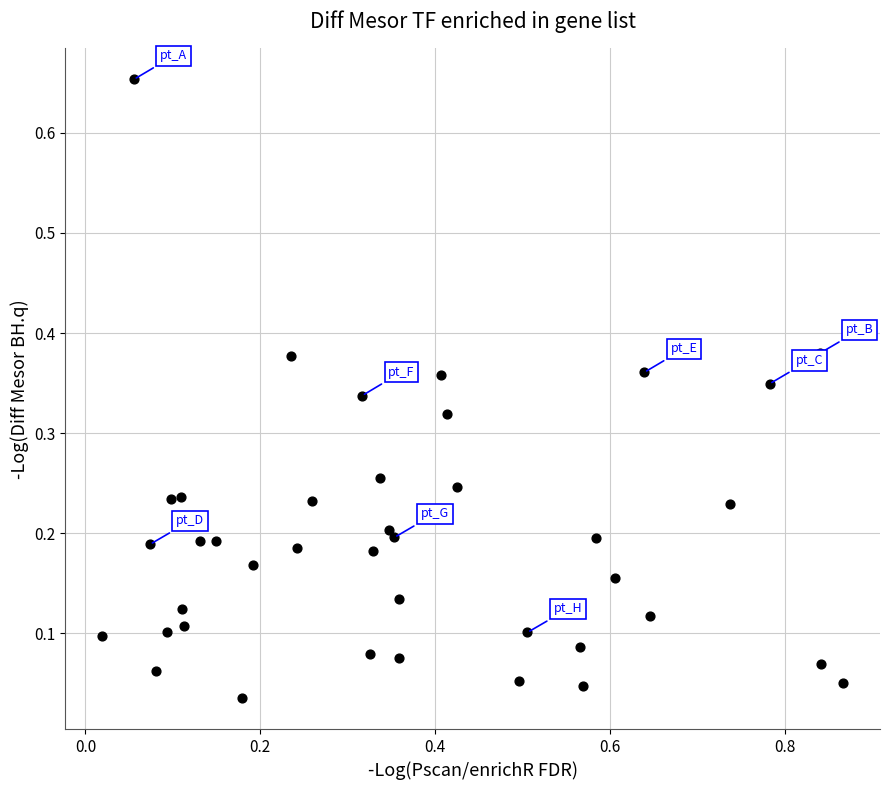

What is the range of X values (max minus min)?

0.8